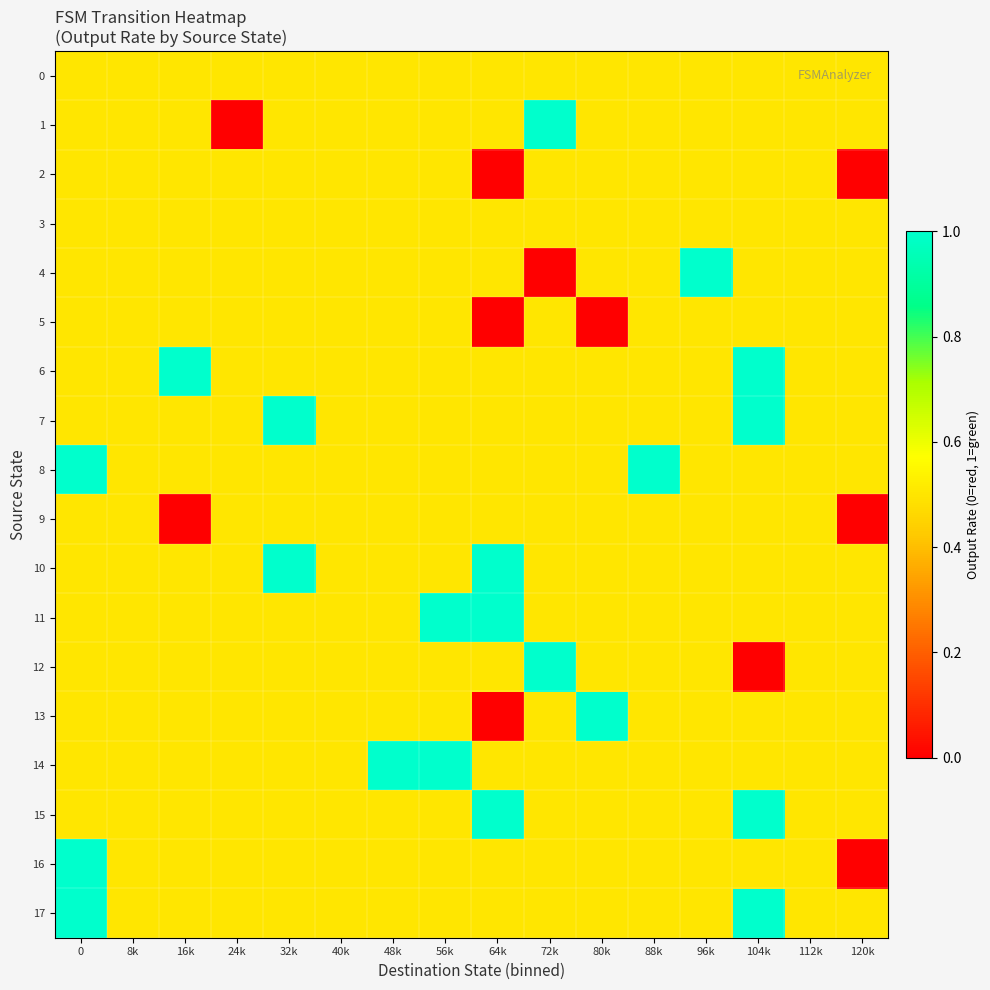

Reading right to left, list all the values displayed in this chart.

0: 120k=0.5	112k=0.5	104k=0.5	96k=0.5	88k=0.5	80k=0.5	72k=0.5	64k=0.5	56k=0.5	48k=0.5	40k=0.5	32k=0.5	24k=0.5	16k=0.5	8k=0.5	0=0.5
1: 120k=0.5	112k=0.5	104k=0.5	96k=0.5	88k=0.5	80k=0.5	72k=1.0	64k=0.5	56k=0.5	48k=0.5	40k=0.5	32k=0.5	24k=0.0	16k=0.5	8k=0.5	0=0.5
2: 120k=0.0	112k=0.5	104k=0.5	96k=0.5	88k=0.5	80k=0.5	72k=0.5	64k=0.0	56k=0.5	48k=0.5	40k=0.5	32k=0.5	24k=0.5	16k=0.5	8k=0.5	0=0.5
3: 120k=0.5	112k=0.5	104k=0.5	96k=0.5	88k=0.5	80k=0.5	72k=0.5	64k=0.5	56k=0.5	48k=0.5	40k=0.5	32k=0.5	24k=0.5	16k=0.5	8k=0.5	0=0.5
4: 120k=0.5	112k=0.5	104k=0.5	96k=1.0	88k=0.5	80k=0.5	72k=0.0	64k=0.5	56k=0.5	48k=0.5	40k=0.5	32k=0.5	24k=0.5	16k=0.5	8k=0.5	0=0.5
5: 120k=0.5	112k=0.5	104k=0.5	96k=0.5	88k=0.5	80k=0.0	72k=0.5	64k=0.0	56k=0.5	48k=0.5	40k=0.5	32k=0.5	24k=0.5	16k=0.5	8k=0.5	0=0.5
6: 120k=0.5	112k=0.5	104k=1.0	96k=0.5	88k=0.5	80k=0.5	72k=0.5	64k=0.5	56k=0.5	48k=0.5	40k=0.5	32k=0.5	24k=0.5	16k=1.0	8k=0.5	0=0.5
7: 120k=0.5	112k=0.5	104k=1.0	96k=0.5	88k=0.5	80k=0.5	72k=0.5	64k=0.5	56k=0.5	48k=0.5	40k=0.5	32k=1.0	24k=0.5	16k=0.5	8k=0.5	0=0.5
8: 120k=0.5	112k=0.5	104k=0.5	96k=0.5	88k=1.0	80k=0.5	72k=0.5	64k=0.5	56k=0.5	48k=0.5	40k=0.5	32k=0.5	24k=0.5	16k=0.5	8k=0.5	0=1.0
9: 120k=0.0	112k=0.5	104k=0.5	96k=0.5	88k=0.5	80k=0.5	72k=0.5	64k=0.5	56k=0.5	48k=0.5	40k=0.5	32k=0.5	24k=0.5	16k=0.0	8k=0.5	0=0.5
10: 120k=0.5	112k=0.5	104k=0.5	96k=0.5	88k=0.5	80k=0.5	72k=0.5	64k=1.0	56k=0.5	48k=0.5	40k=0.5	32k=1.0	24k=0.5	16k=0.5	8k=0.5	0=0.5
11: 120k=0.5	112k=0.5	104k=0.5	96k=0.5	88k=0.5	80k=0.5	72k=0.5	64k=1.0	56k=1.0	48k=0.5	40k=0.5	32k=0.5	24k=0.5	16k=0.5	8k=0.5	0=0.5
12: 120k=0.5	112k=0.5	104k=0.0	96k=0.5	88k=0.5	80k=0.5	72k=1.0	64k=0.5	56k=0.5	48k=0.5	40k=0.5	32k=0.5	24k=0.5	16k=0.5	8k=0.5	0=0.5
13: 120k=0.5	112k=0.5	104k=0.5	96k=0.5	88k=0.5	80k=1.0	72k=0.5	64k=0.0	56k=0.5	48k=0.5	40k=0.5	32k=0.5	24k=0.5	16k=0.5	8k=0.5	0=0.5
14: 120k=0.5	112k=0.5	104k=0.5	96k=0.5	88k=0.5	80k=0.5	72k=0.5	64k=0.5	56k=1.0	48k=1.0	40k=0.5	32k=0.5	24k=0.5	16k=0.5	8k=0.5	0=0.5
15: 120k=0.5	112k=0.5	104k=1.0	96k=0.5	88k=0.5	80k=0.5	72k=0.5	64k=1.0	56k=0.5	48k=0.5	40k=0.5	32k=0.5	24k=0.5	16k=0.5	8k=0.5	0=0.5
16: 120k=0.0	112k=0.5	104k=0.5	96k=0.5	88k=0.5	80k=0.5	72k=0.5	64k=0.5	56k=0.5	48k=0.5	40k=0.5	32k=0.5	24k=0.5	16k=0.5	8k=0.5	0=1.0
17: 120k=0.5	112k=0.5	104k=1.0	96k=0.5	88k=0.5	80k=0.5	72k=0.5	64k=0.5	56k=0.5	48k=0.5	40k=0.5	32k=0.5	24k=0.5	16k=0.5	8k=0.5	0=1.0